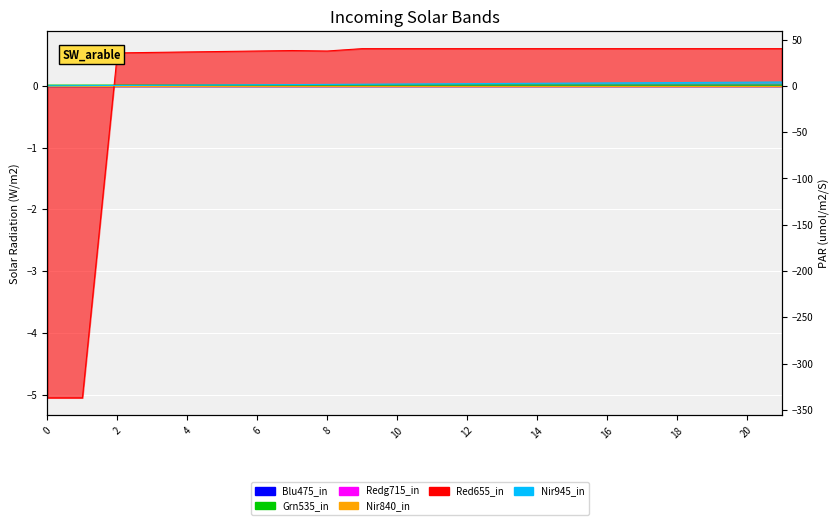

Reading left to right, transcribe all the data shown in this chart.

col_40: 0=0.0	1=0.0	2=0.0	3=0.0	4=0.0	5=0.0	6=0.0	7=0.0	8=0.0	9=0.0	10=0.0	11=0.0	12=0.0	13=0.0	14=0.0	15=0.0	16=0.0	17=0.1	18=0.1	19=0.1	20=0.1	21=0.1
col_11: 0=-5.1	1=-5.1	2=0.5	3=0.5	4=0.5	5=0.6	6=0.6	7=0.6	8=0.6	9=0.6	10=0.6	11=0.6	12=0.6	13=0.6	14=0.6	15=0.6	16=0.6	17=0.6	18=0.6	19=0.6	20=0.6	21=0.6
col_10: 0=0.0	1=0.0	2=0.0	3=0.0	4=0.0	5=0.0	6=0.0	7=0.0	8=0.0	9=0.0	10=0.0	11=0.0	12=0.0	13=0.0	14=0.0	15=0.0	16=0.0	17=0.0	18=0.0	19=0.0	20=0.0	21=0.0